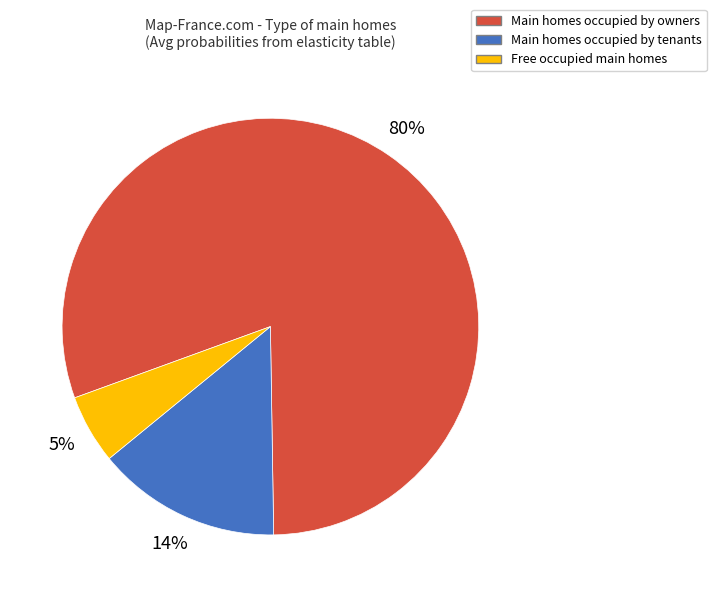

Does any single category account for the majority?

Yes